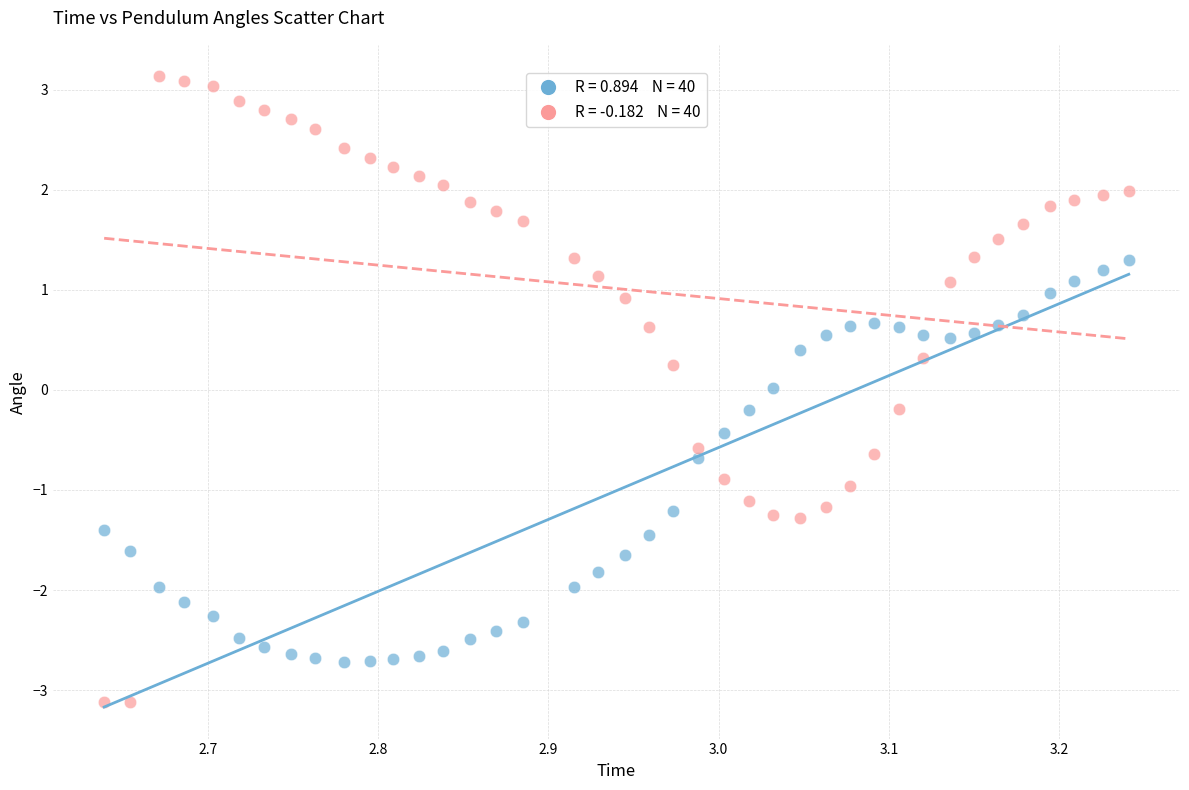

Across all data points, what is the range of Y values (max minus min)?

6.3